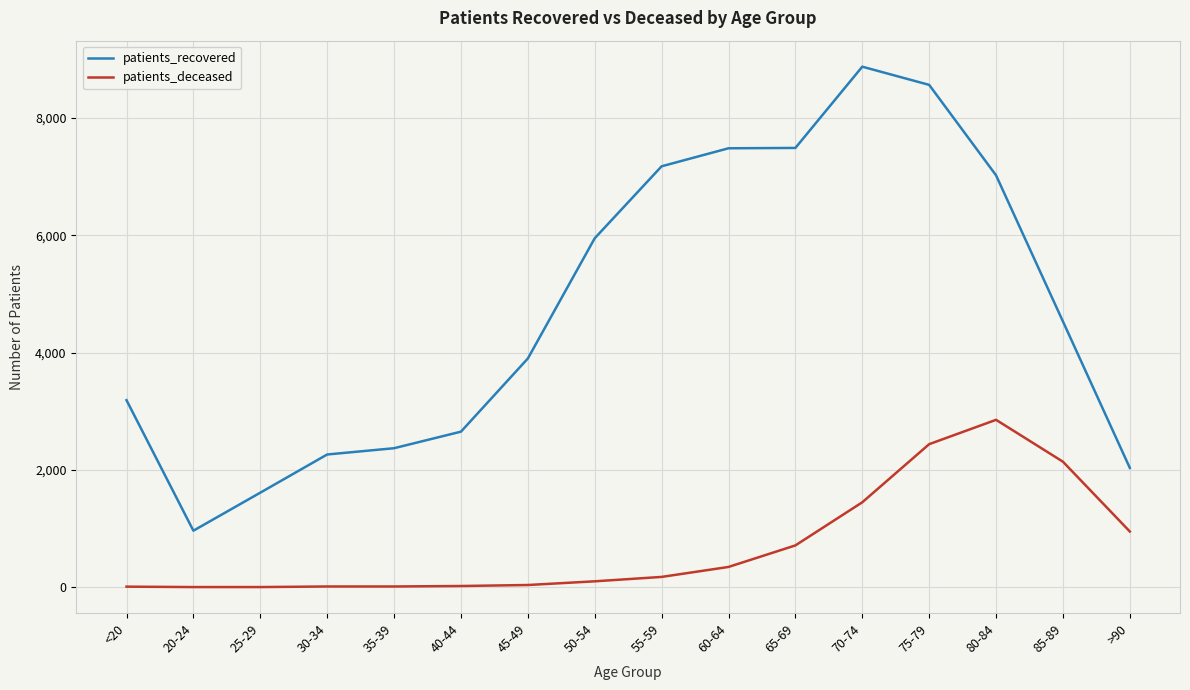

At which label is patients_deceased closest to 1428?

70-74